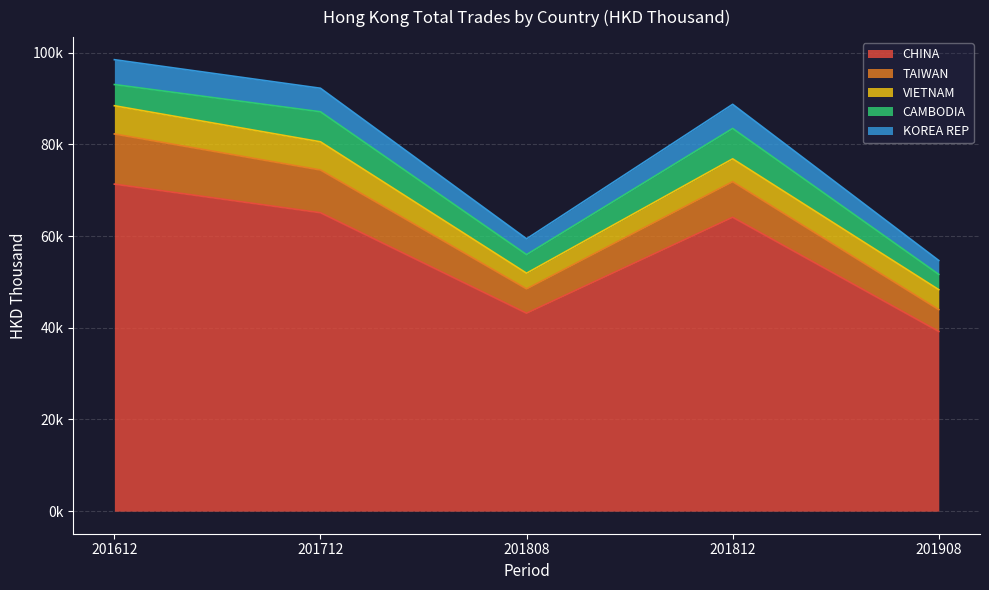

What is the maximum value for CAMBODIA?

6623.2